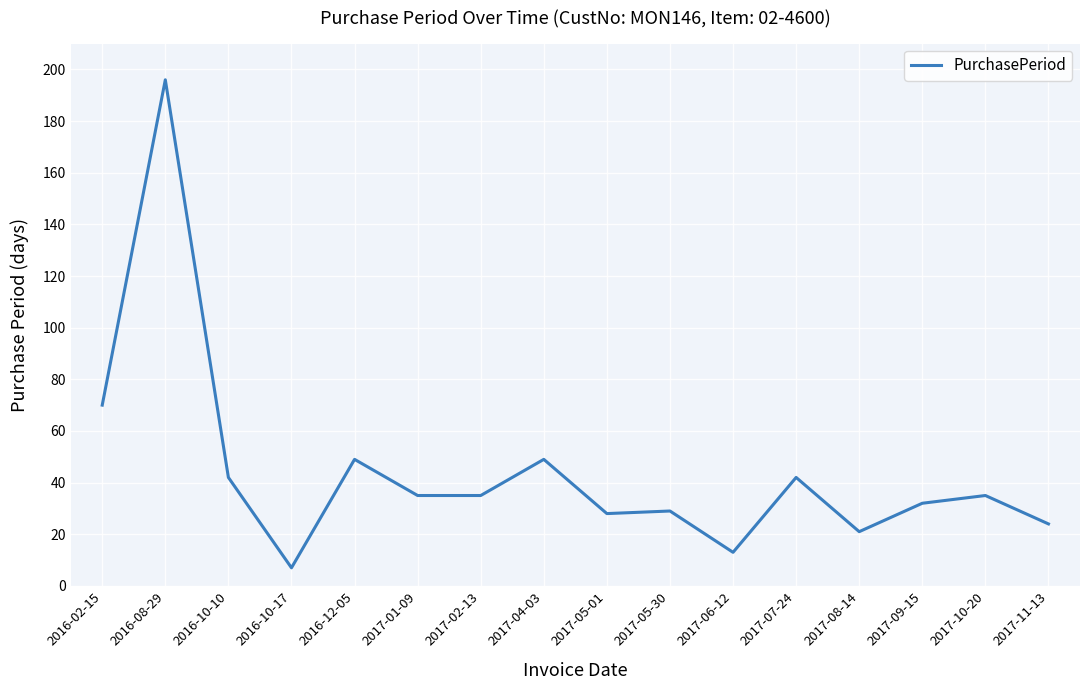

The chart shows a value of 49 at 2016-12-05. True or false?

True